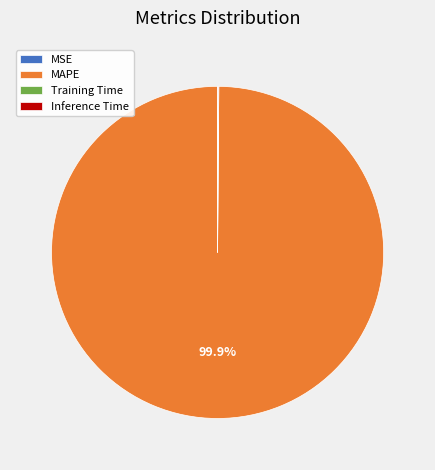

Which category has the biggest portion of the pie?

MAPE